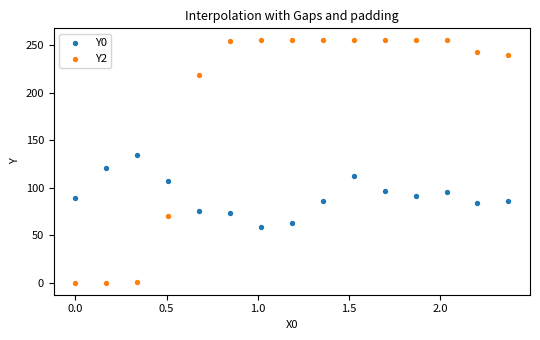

Which series has the largest Y range (max minus min)?

Y2